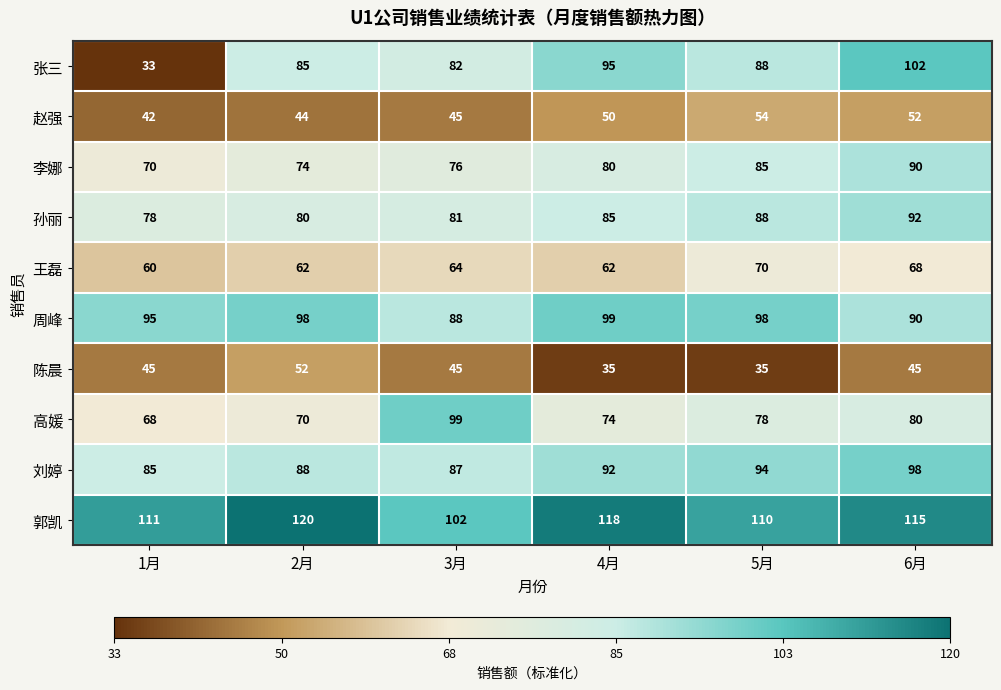

Between 2月 and 5月, which series saw the biggest shift?

陈晨